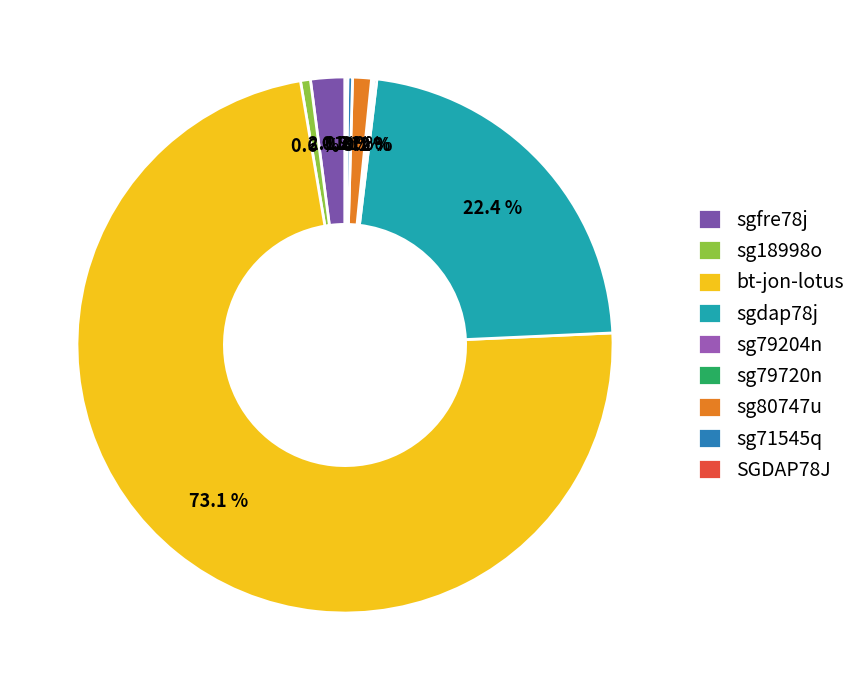

Which slice is the largest?

bt-jon-lotus